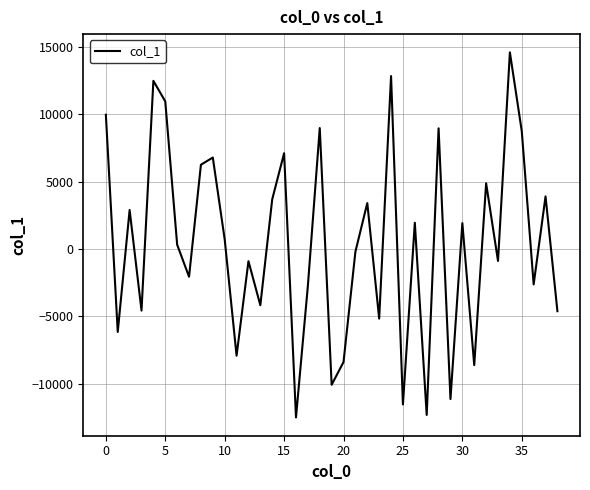

How many lines are shown in the chart?

1